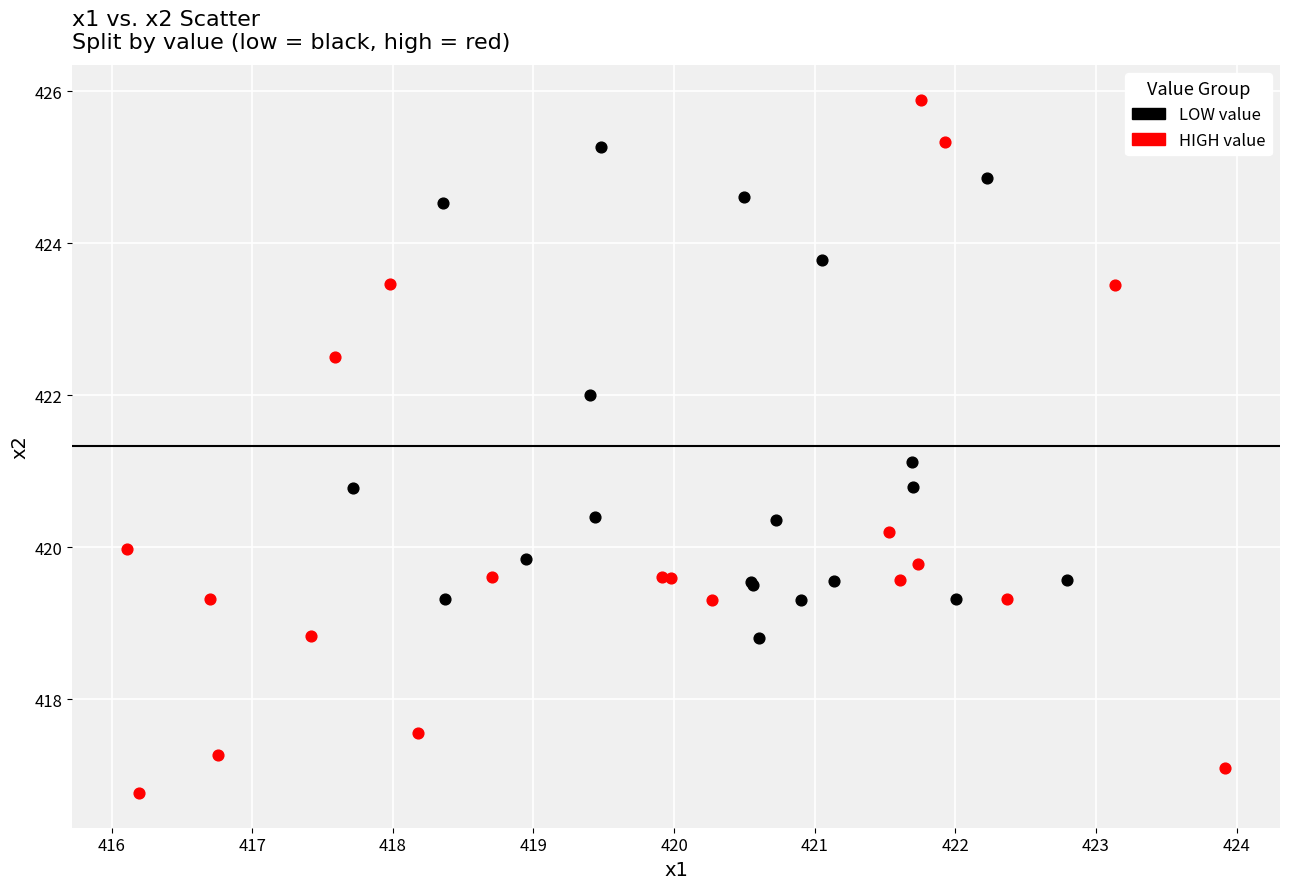

What are all the series names shown in the legend?

LOW value, HIGH value